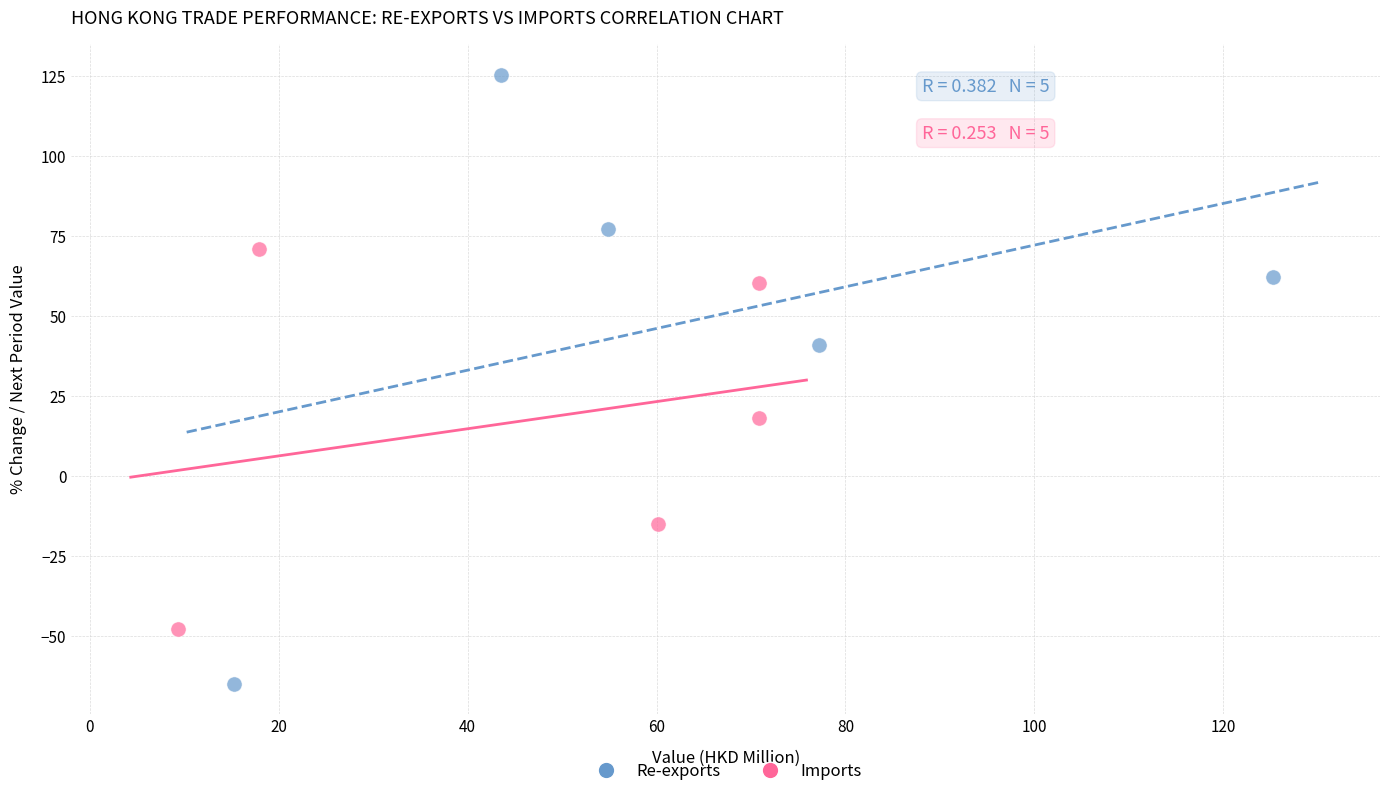

Which series reaches the maximum Y coordinate?

Re-exports